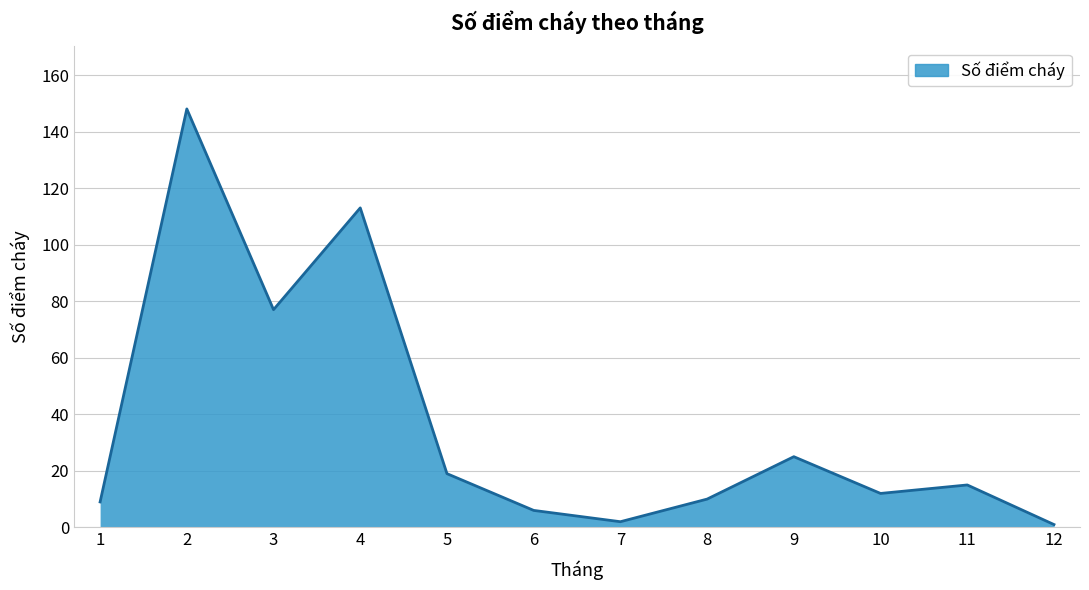

How many values are below 15?

6